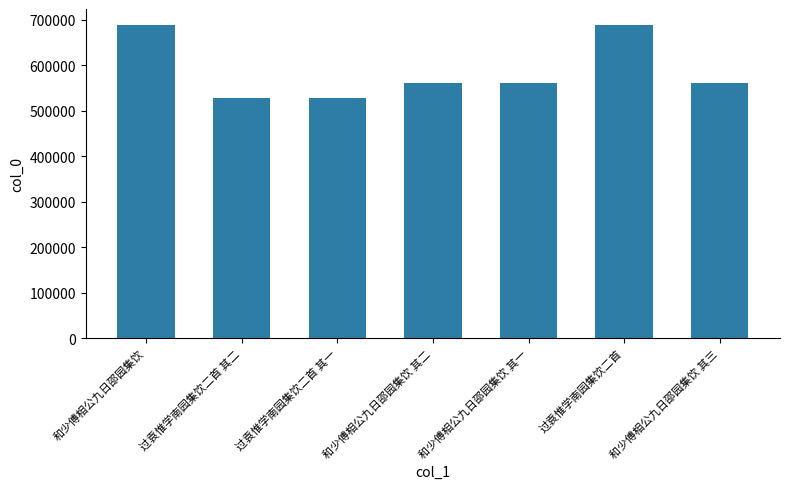

What is the average value?

588343